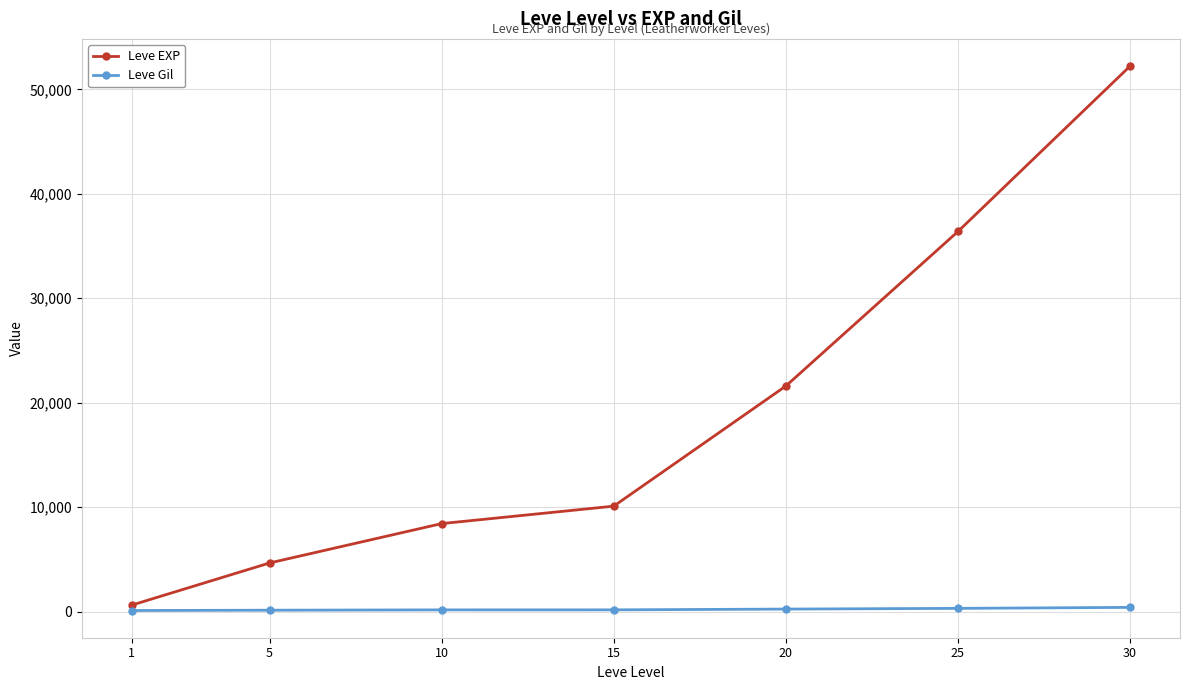

Between 20 and 25, which series saw the biggest shift?

Leve EXP